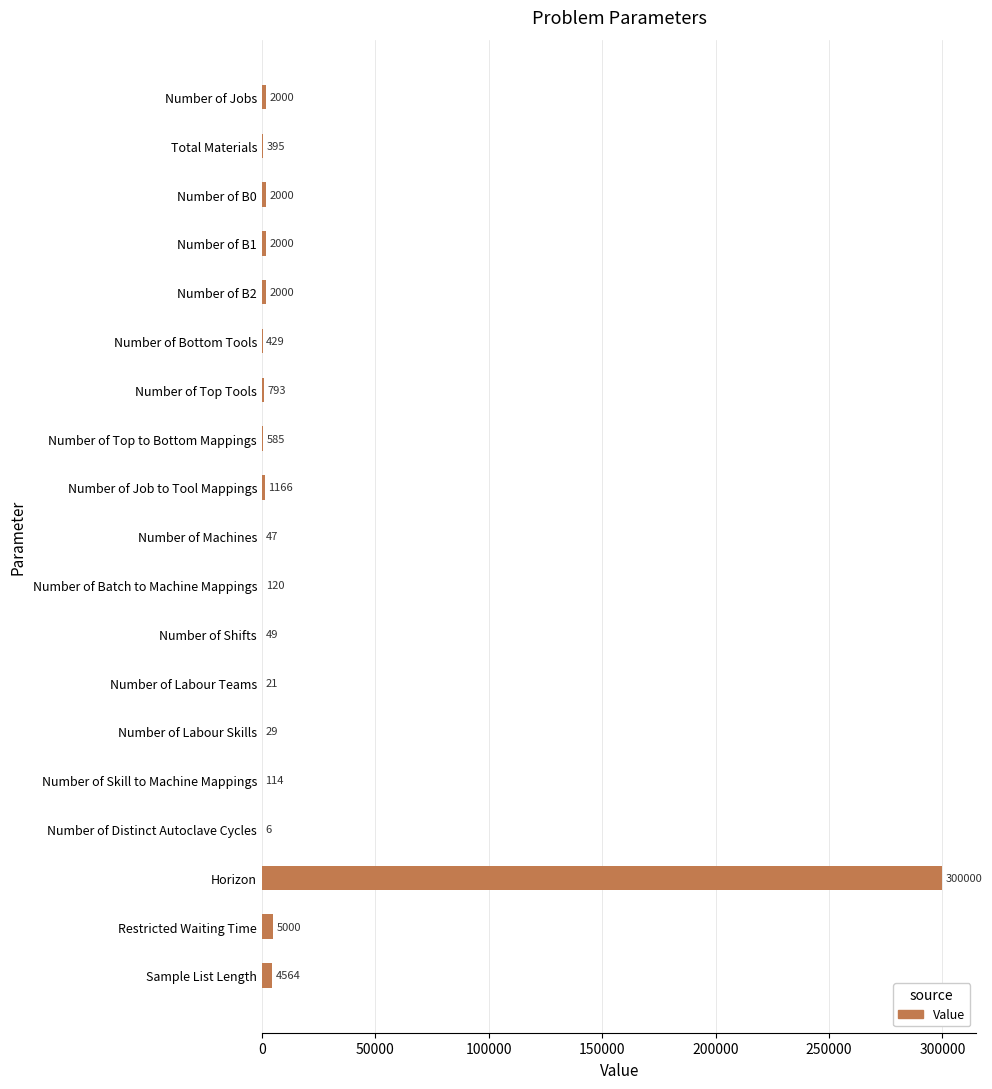

What is the maximum value shown in the chart?

300000